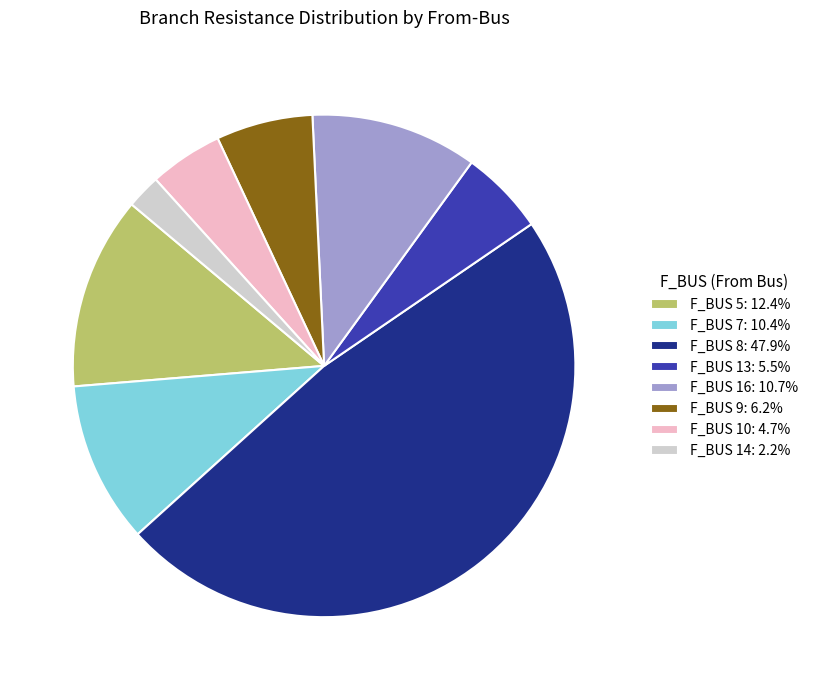

Is there any slice that represents more than half of the pie?

No